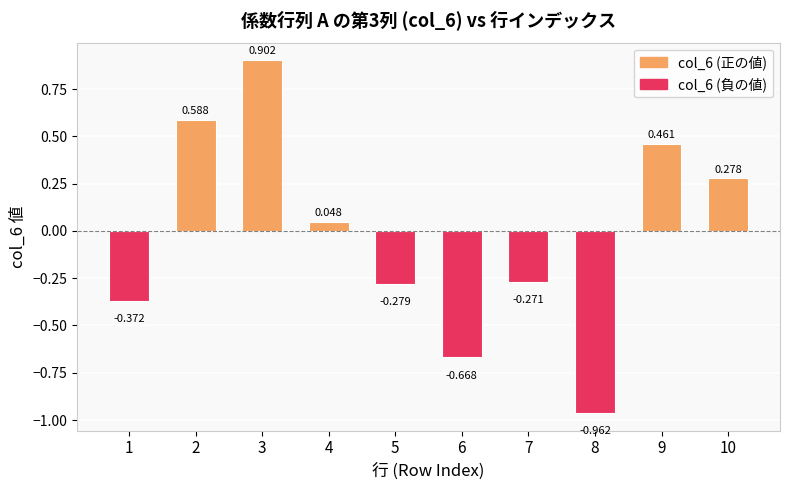

Which label corresponds to the smallest value in the chart?

8